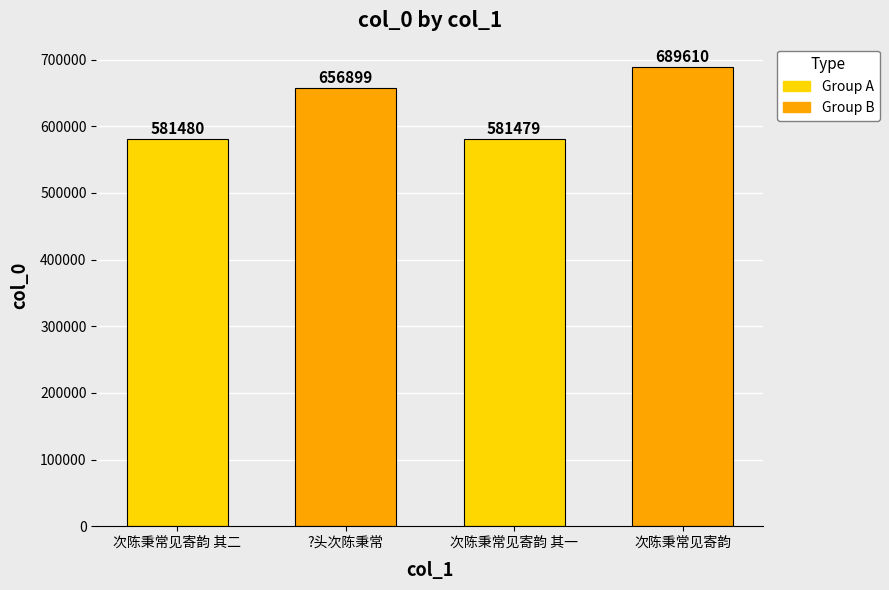

True or false: the data shows 689610 at 次陈秉常见寄韵.

True